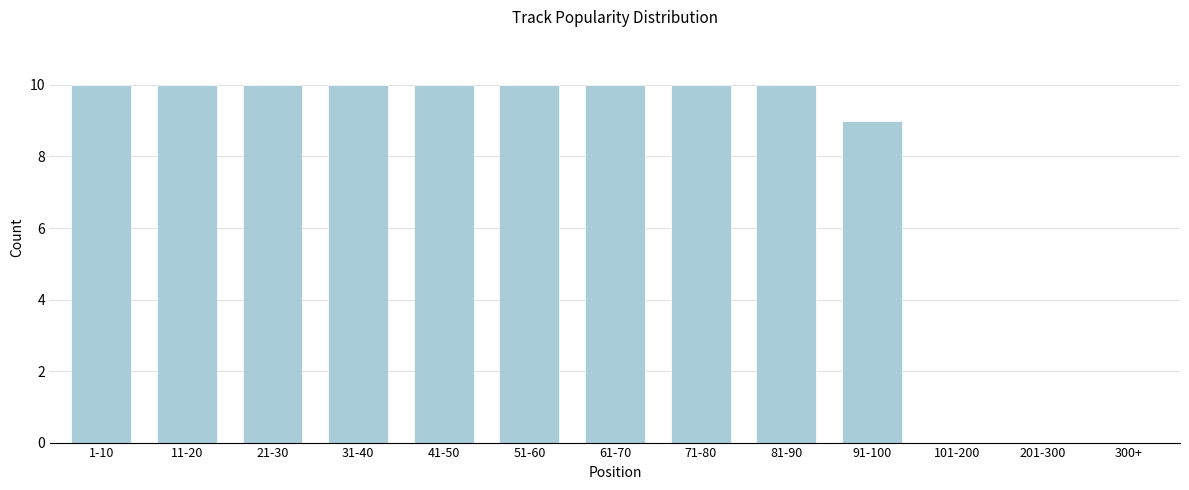

Reading right to left, transcribe all the data shown in this chart.

300+=0	201-300=0	101-200=0	91-100=9	81-90=10	71-80=10	61-70=10	51-60=10	41-50=10	31-40=10	21-30=10	11-20=10	1-10=10